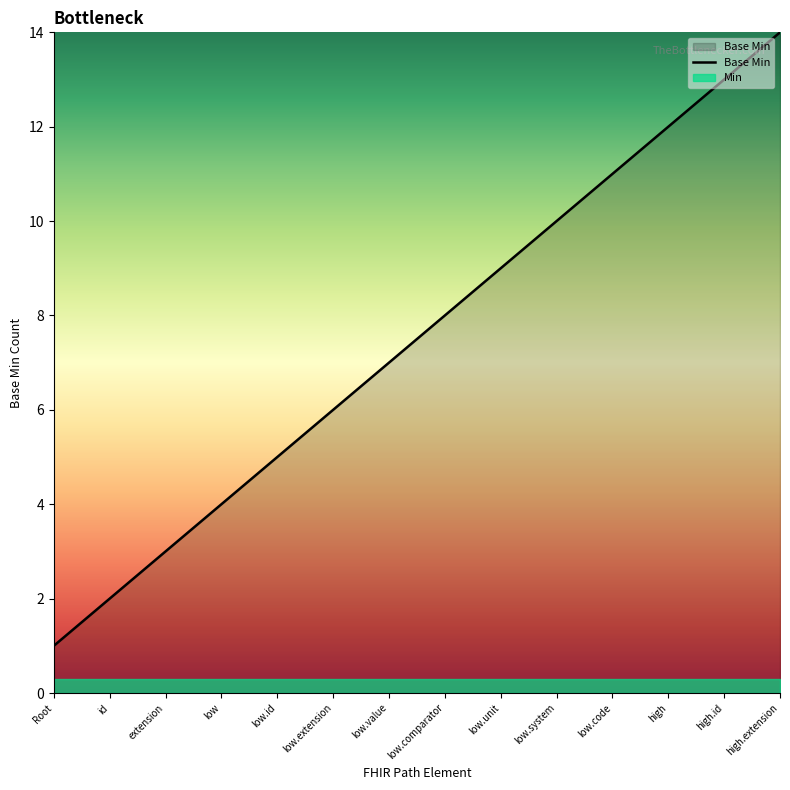

Rank the categories by value from highest to lowest.

high.extension, high.id, high, low.code, low.system, low.unit, low.comparator, low.value, low.extension, low.id, low, extension, id, Root